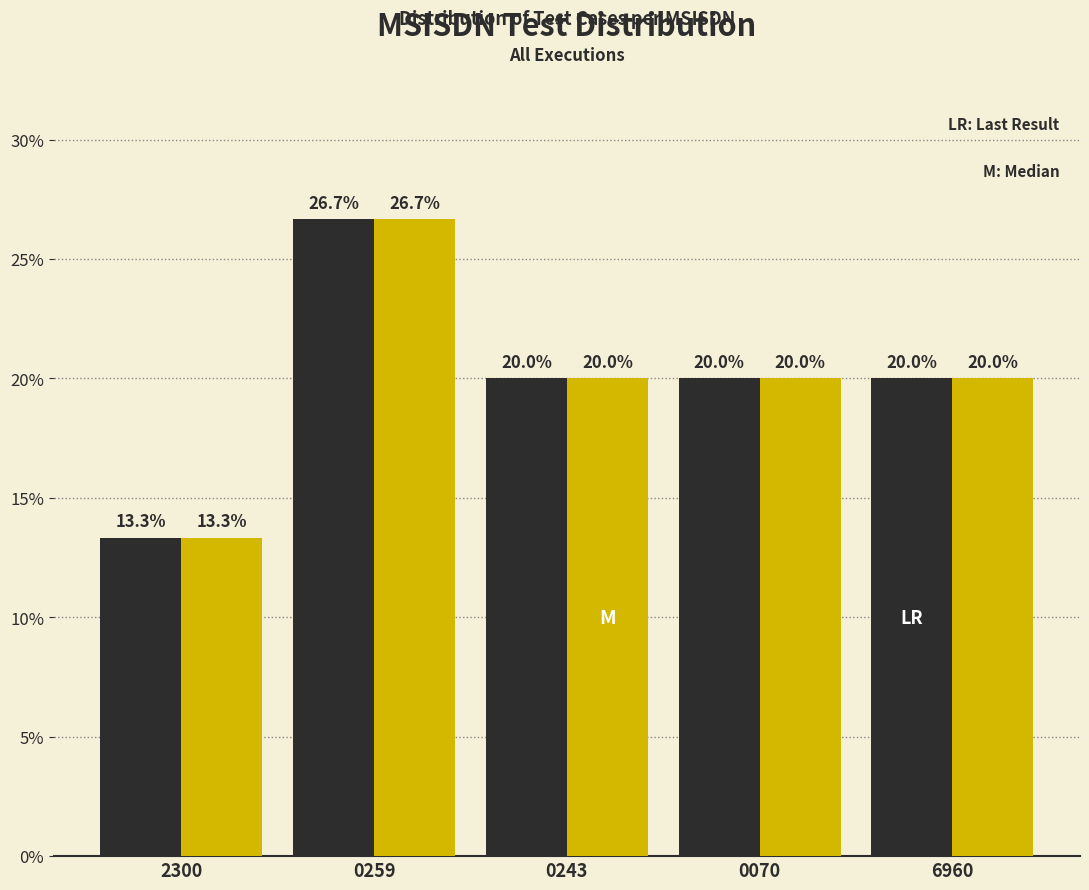

What is the maximum value shown in the chart?

26.7